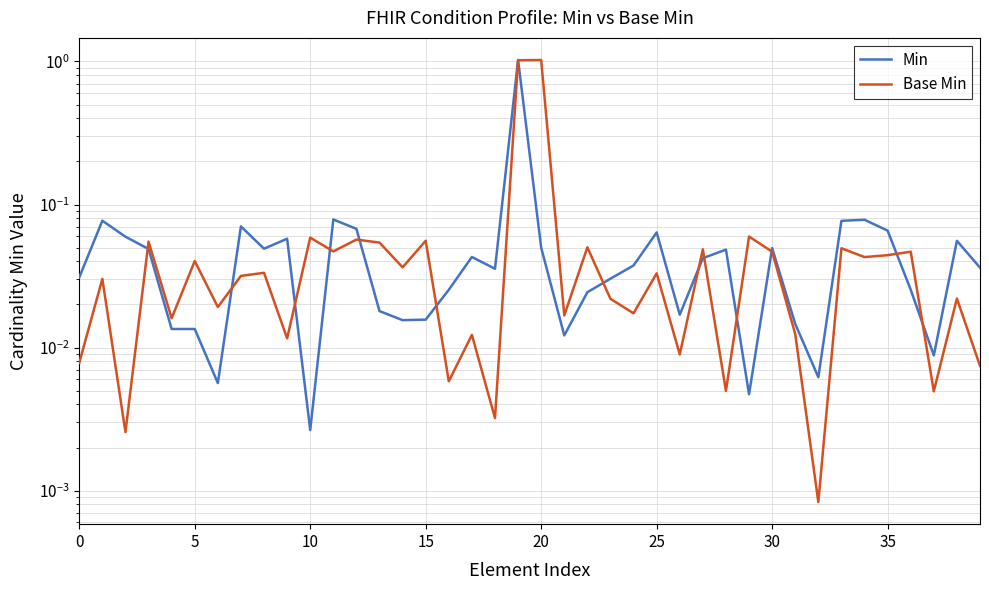

True or false: Min has more than 1 interior local peaks.

True